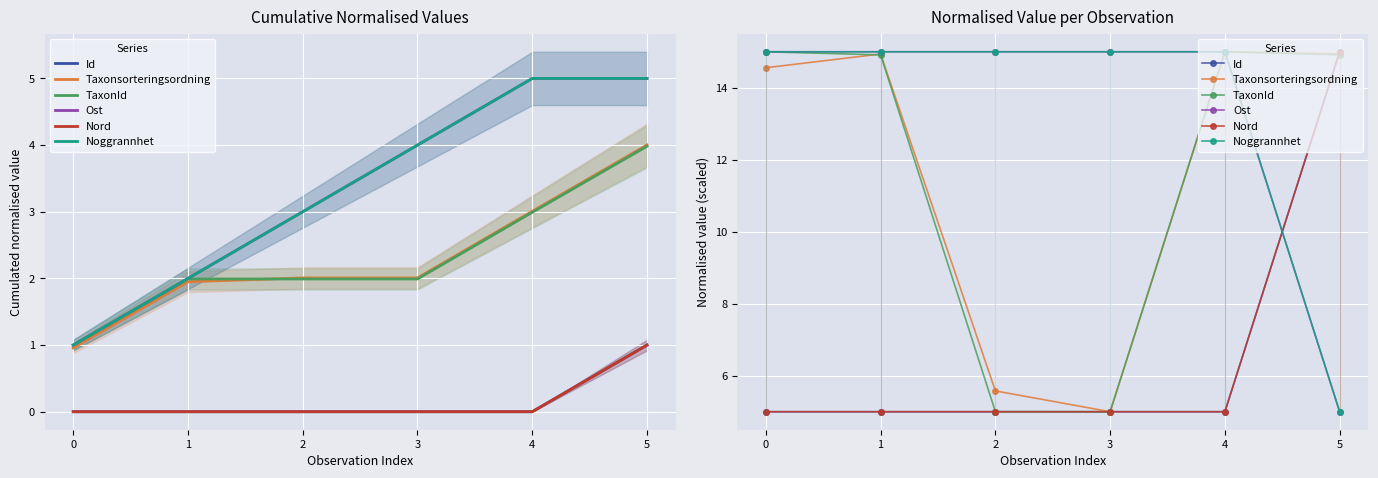

Is this an area chart (filled region under the line)?

No